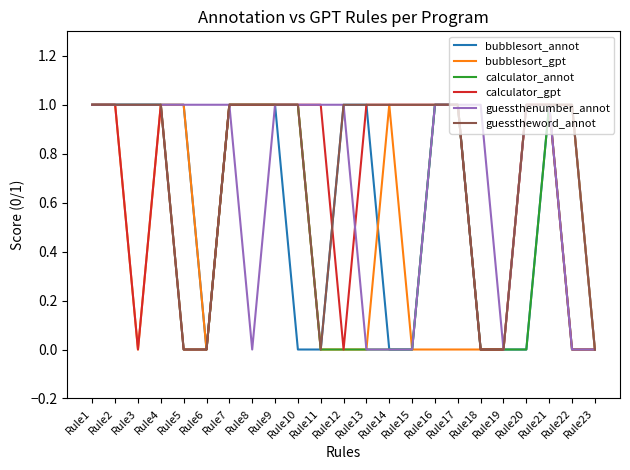

Is the value of calculator_annot at Rule13 greater than the value of calculator_gpt at Rule14?

No